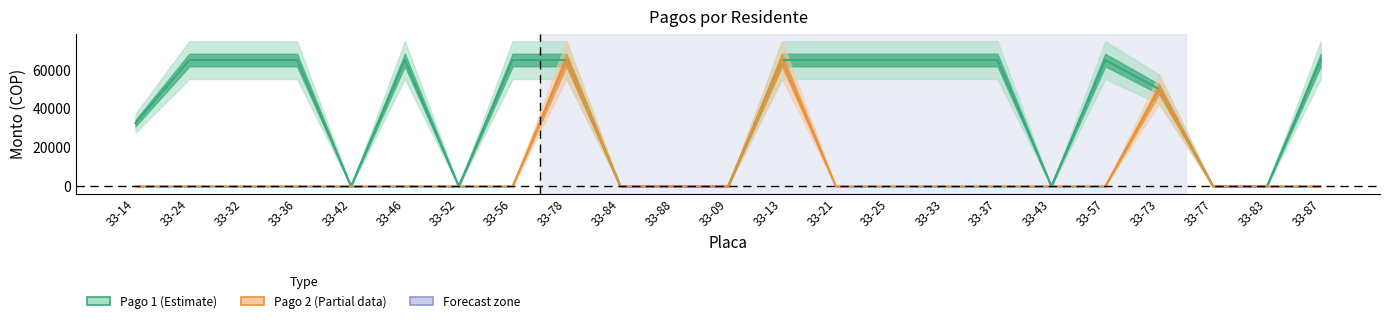

Which category has the highest value in the Pago 2 (Estimate based on partial data) series?

33-78